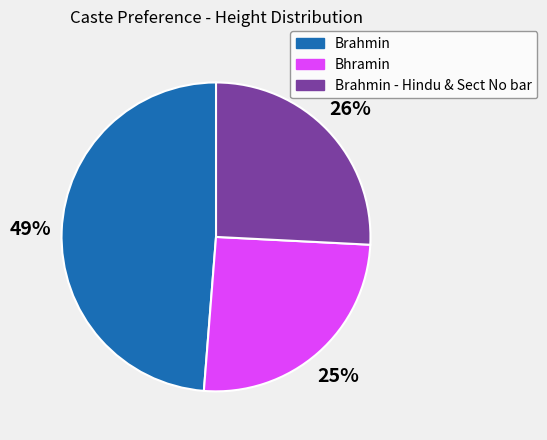

What percentage is the Brahmin - Hindu & Sect No bar slice, to the nearest percent?

26%